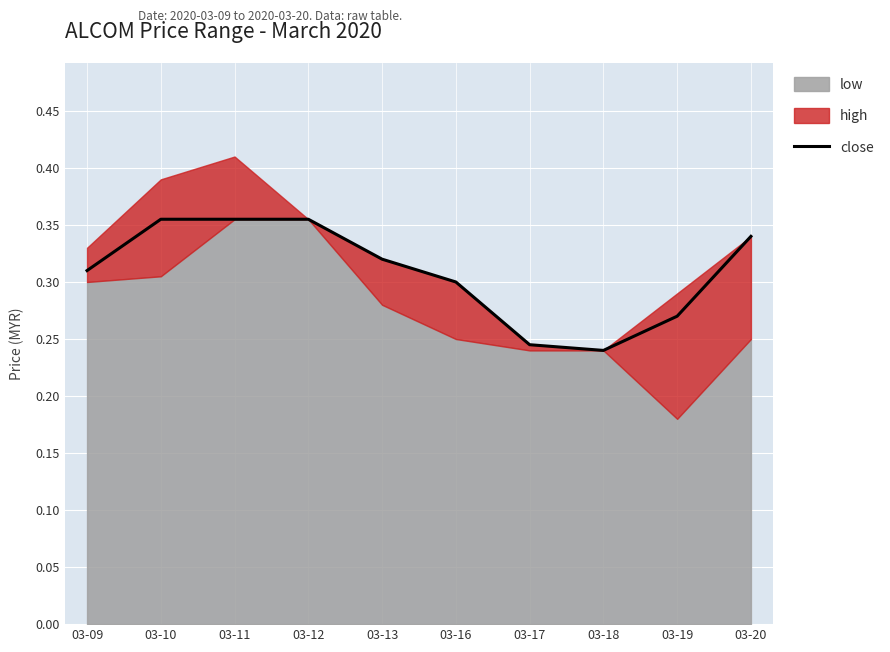

Which has a higher value, 03-17 or 03-12?

03-12